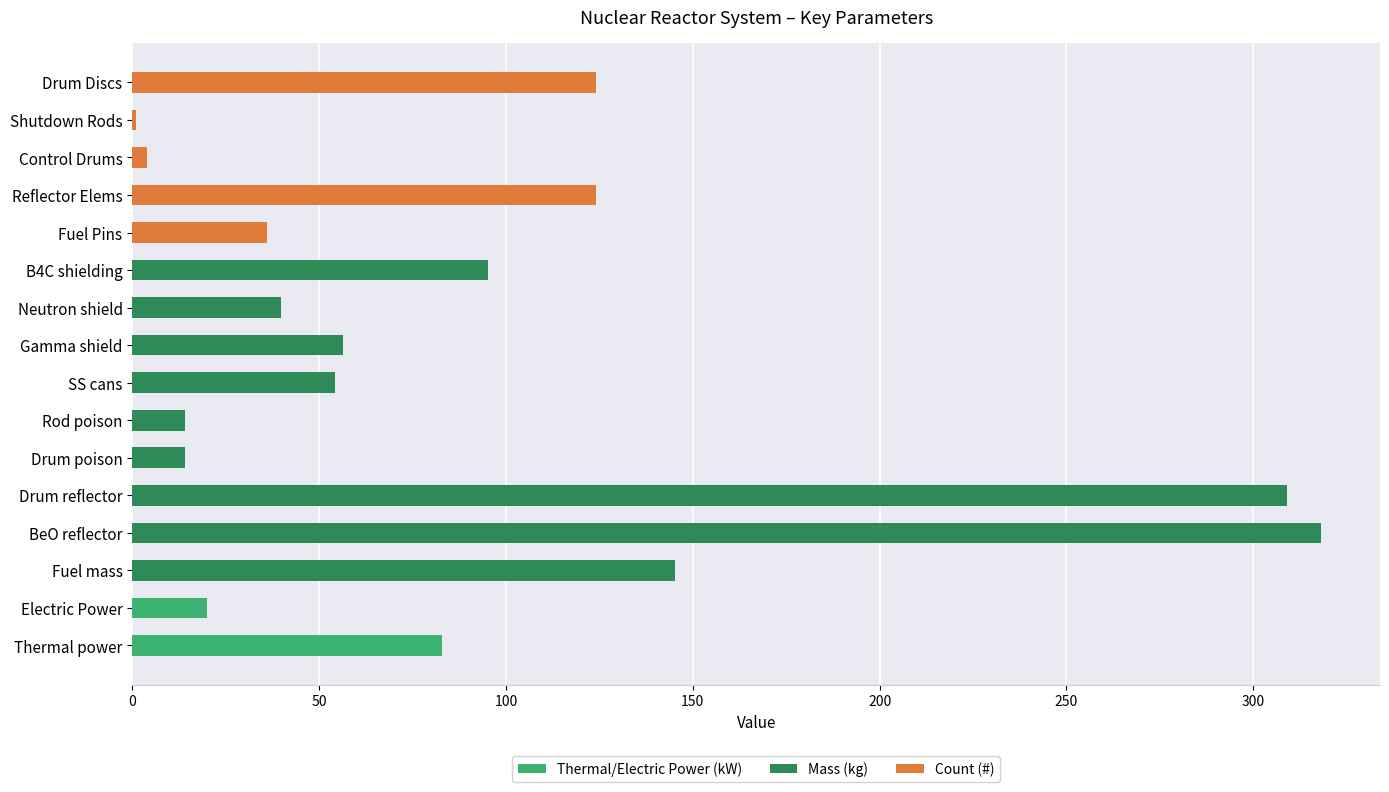

At Thermal power, list the series in order from smallest to largest.

Mass (kg), Count (#), Thermal/Electric Power (kW)